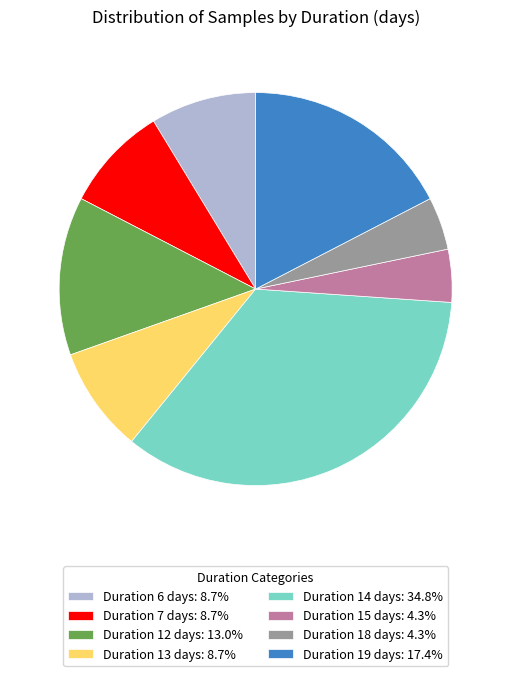

What is the ratio of the value at Duration 12 days: 13.0% to the value at Duration 13 days: 8.7%?

1.5